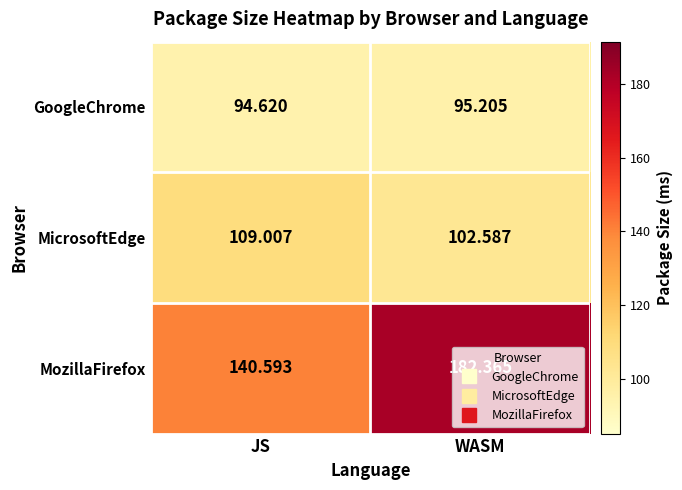

How many data points does each series have?

2